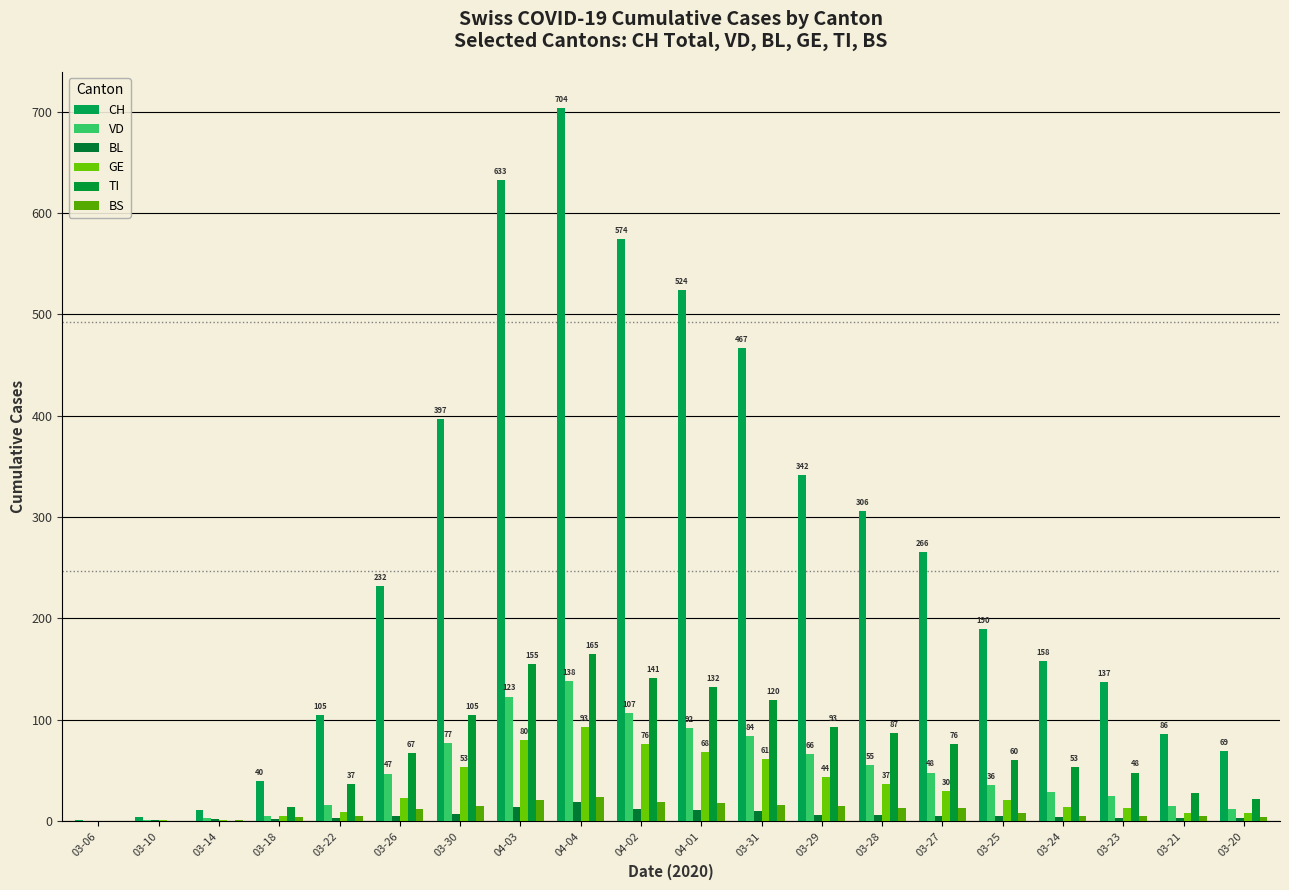

How many categories are shown in the chart?

20